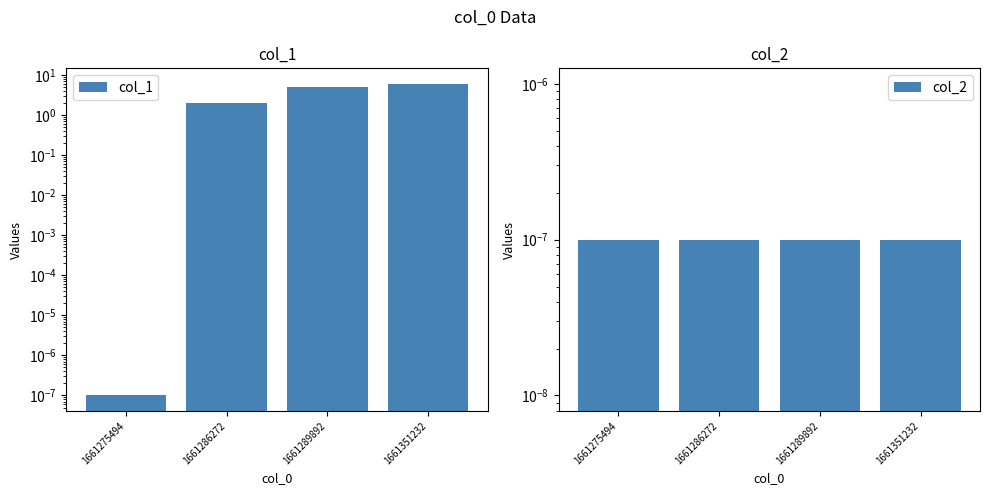

At how many categories does at least one series exceed 0?

4